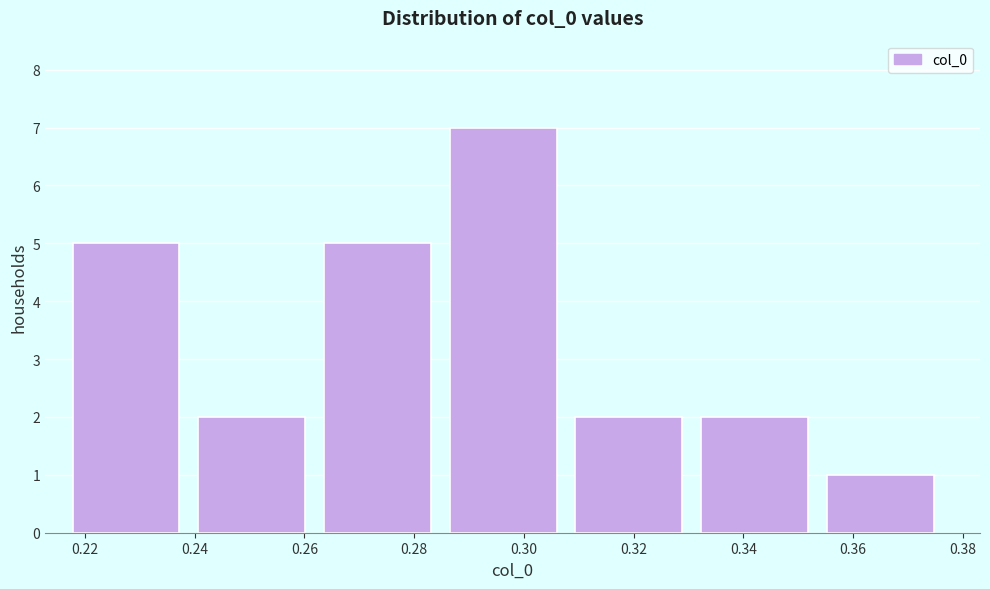

Reading left to right, transcribe this chart: for each bar, give the range it covers on the x-axis and its height. Neither the bar edges nor the heights are printed on the chart, so give them approximately, as read against the axes.

0.218 to 0.240: 5
0.240 to 0.264: 2
0.264 to 0.286: 5
0.286 to 0.310: 7
0.310 to 0.332: 2
0.332 to 0.356: 2
0.356 to 0.378: 1